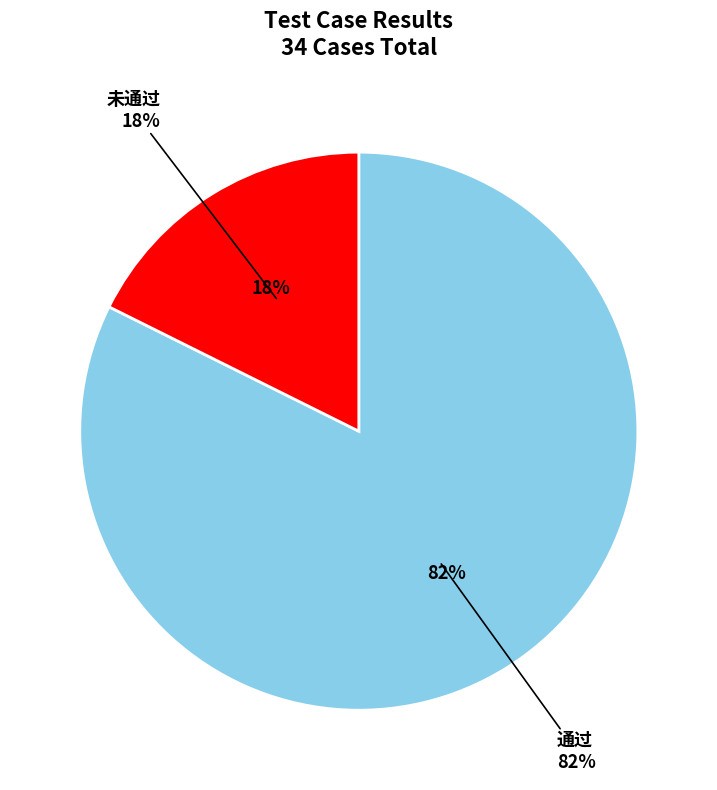

What is the smallest slice in the pie chart?

未通过